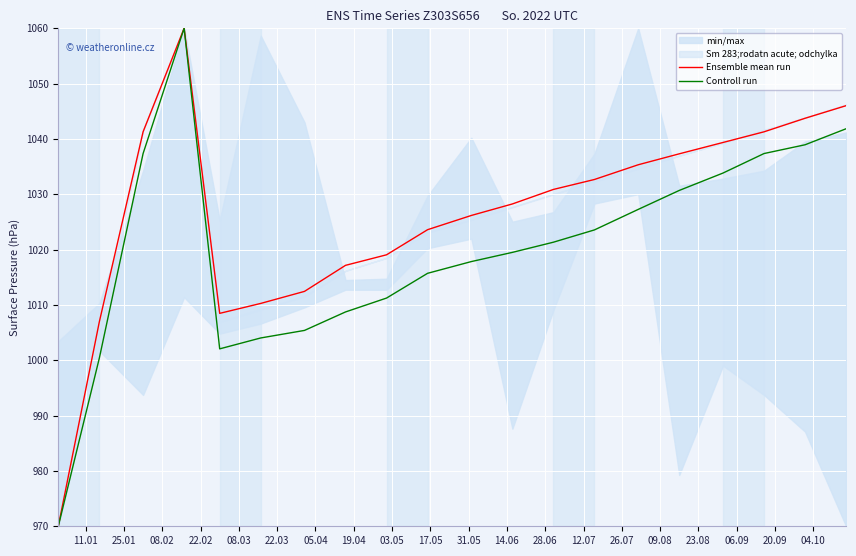

What is the maximum value for Controll run?

1060.0